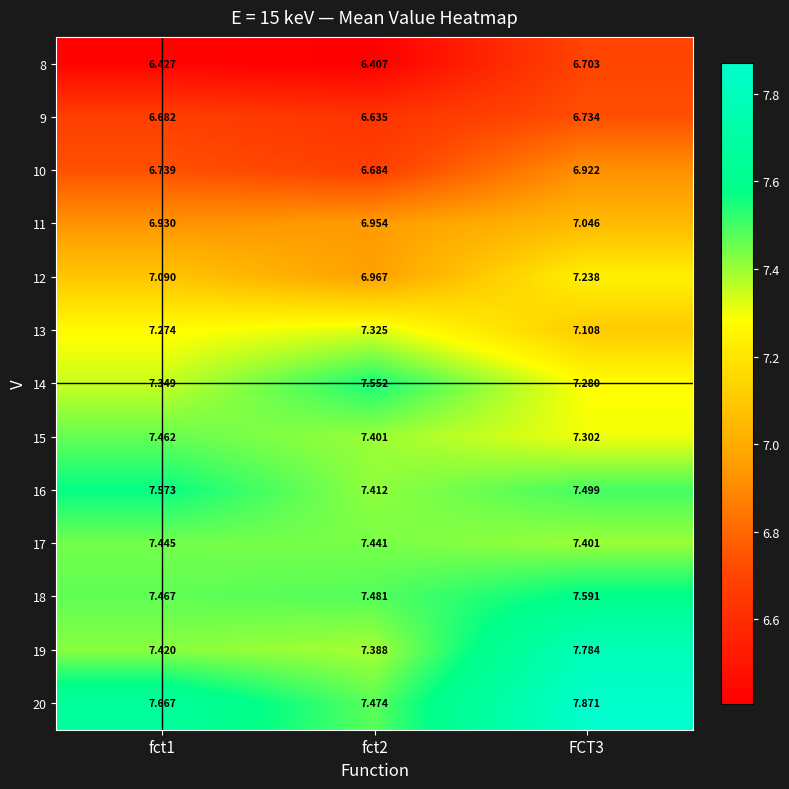

At FCT3, list the series in order from largest to smallest.

20, 19, 18, 16, 17, 15, 14, 12, 13, 11, 10, 9, 8